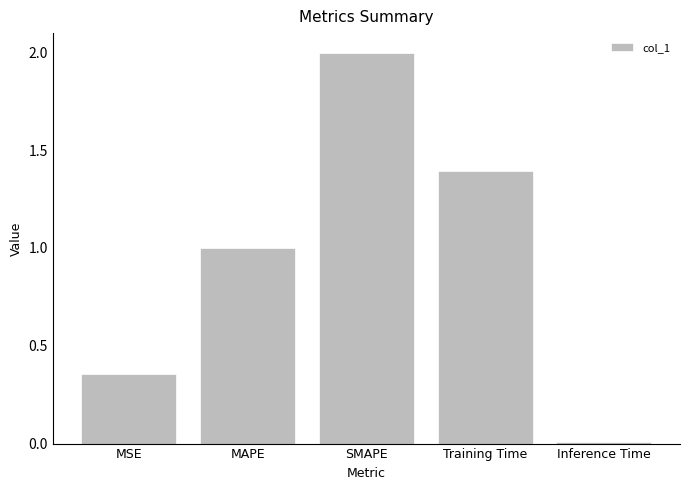

How many bars are there in total?

5